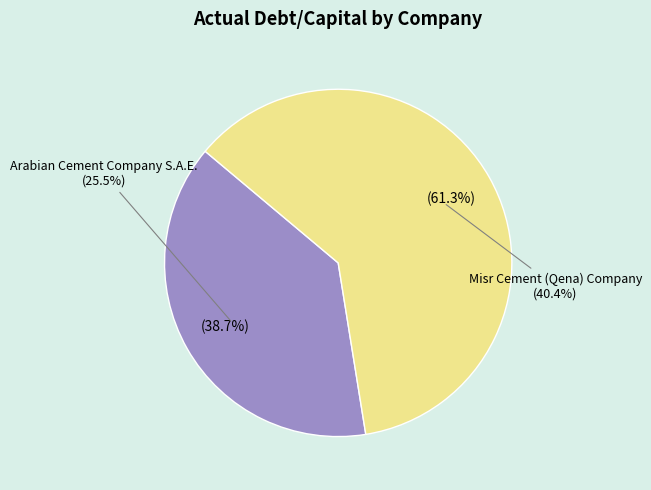

True or false: Arabian Cement Company S.A.E. accounts for 50% of the total.

False